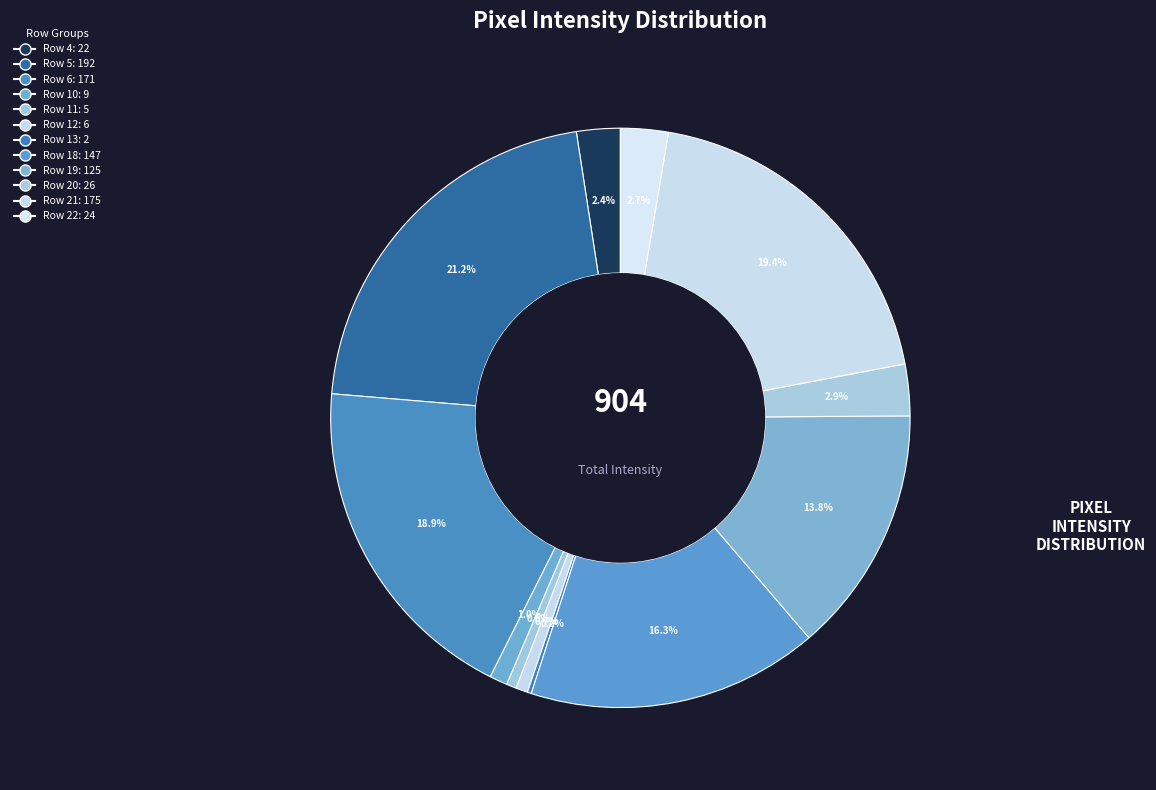

Is it true that Row 13 is 1% of the pie?

False